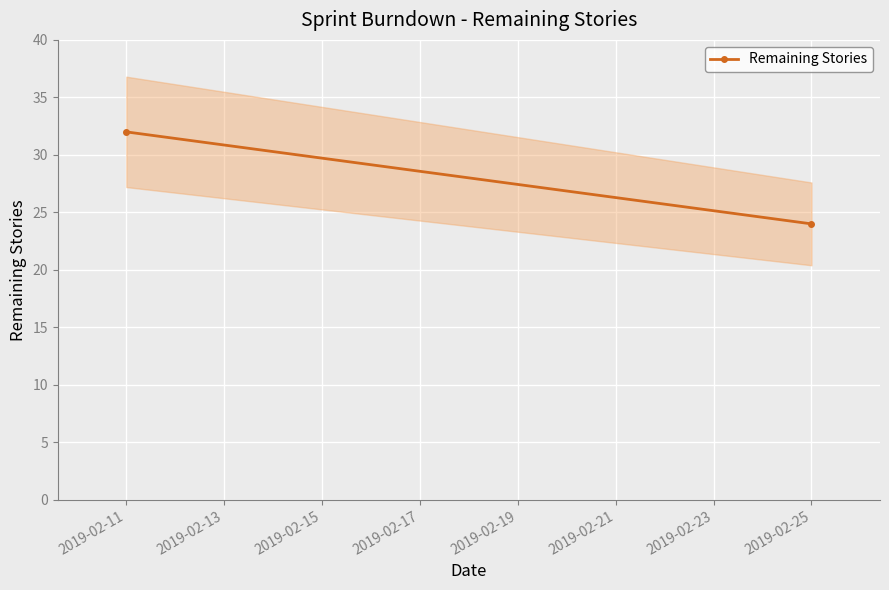

Where is the data nearest to the value 28?

2019-02-11